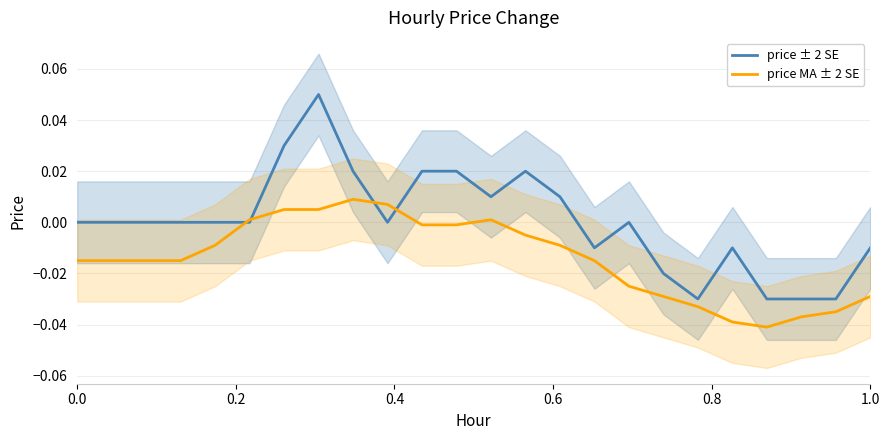

Rank the series by their maximum value, from highest to lowest.

price ± 2 SE, price MA ± 2 SE